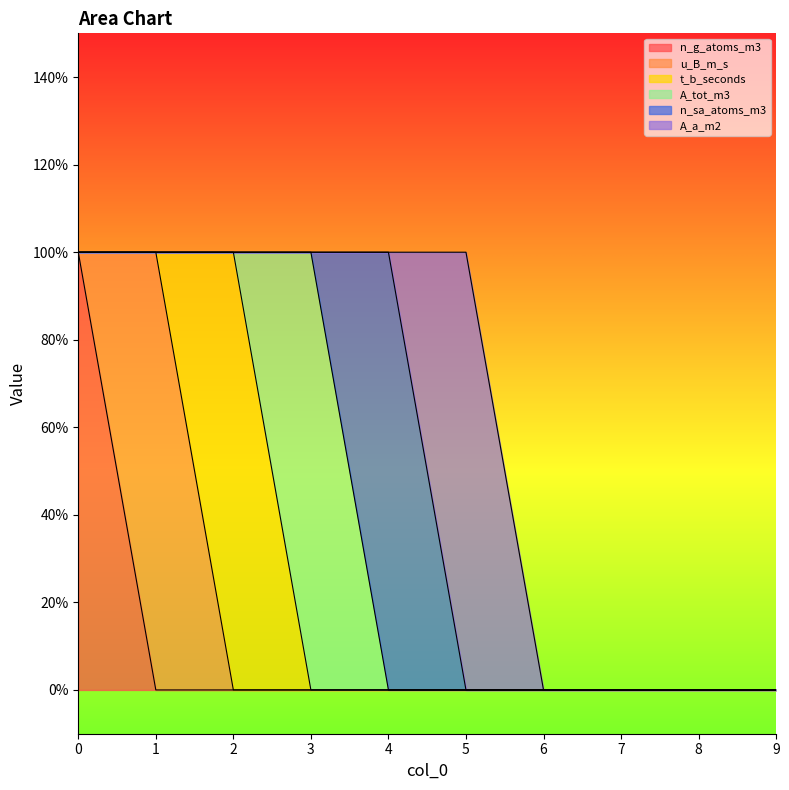

Which series has the largest range (max minus min)?

n_g_atoms_m3